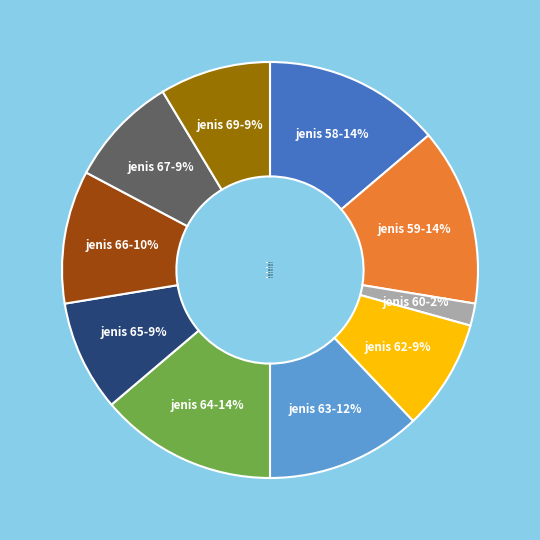

Is the sum of jenis 60 and jenis 67 greater than half?

No